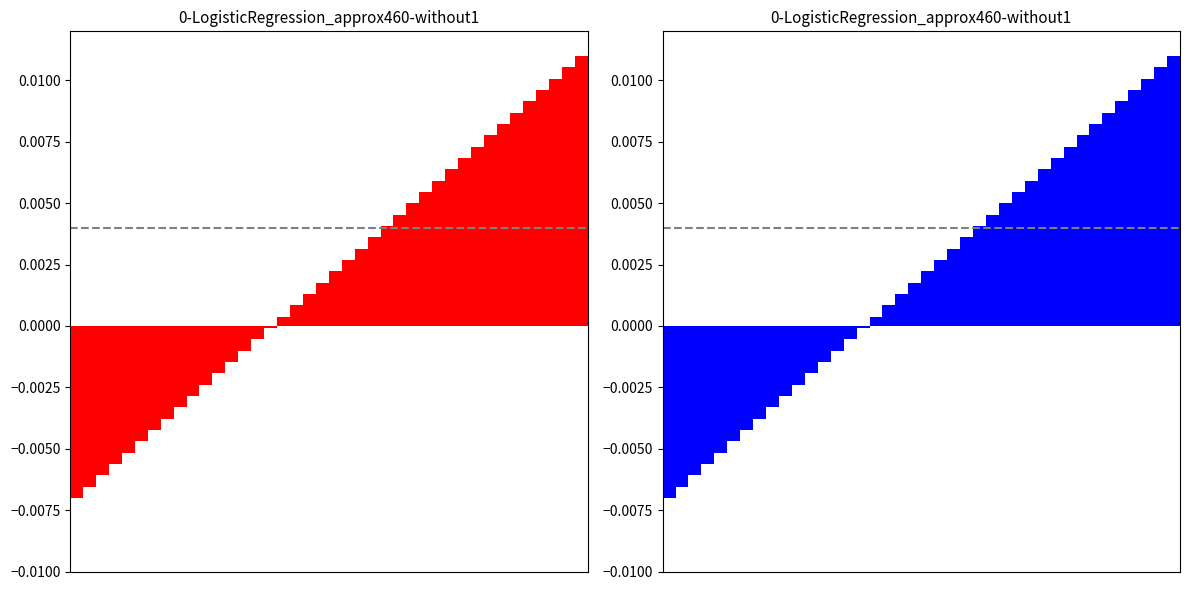

The value of col_0 at 19 is 0.0. True or false?

False